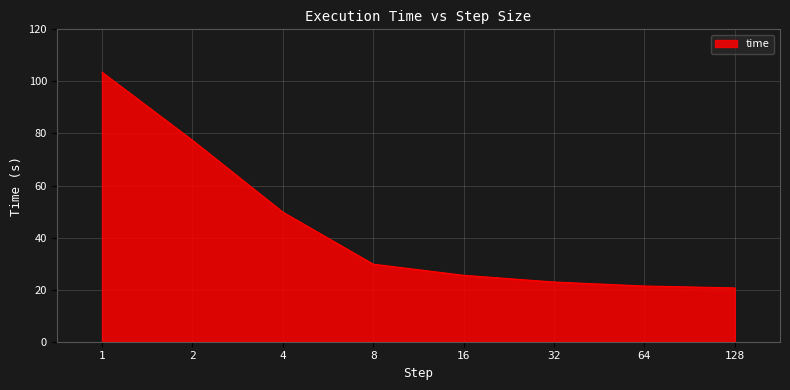

True or false: the data has more than 2 interior local peaks.

False